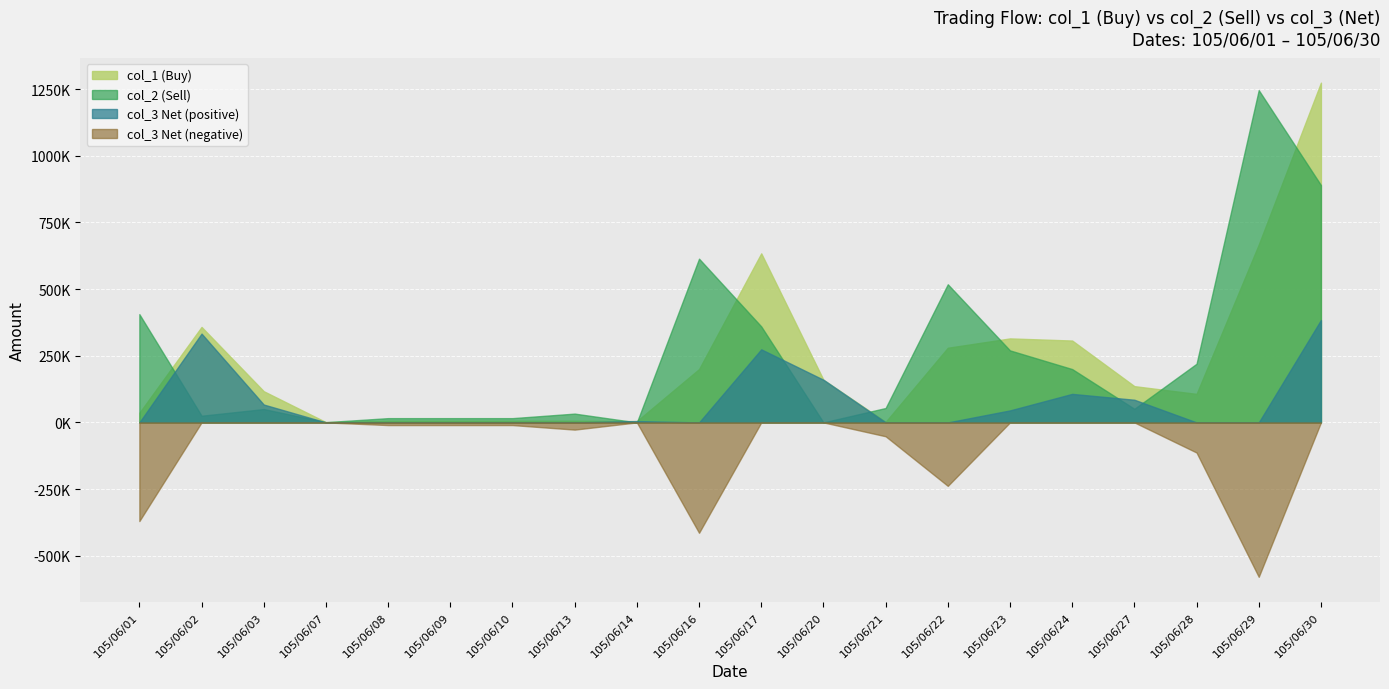

Which series changed the most between 105/06/22 and 105/06/28?

col_2 (Sell)